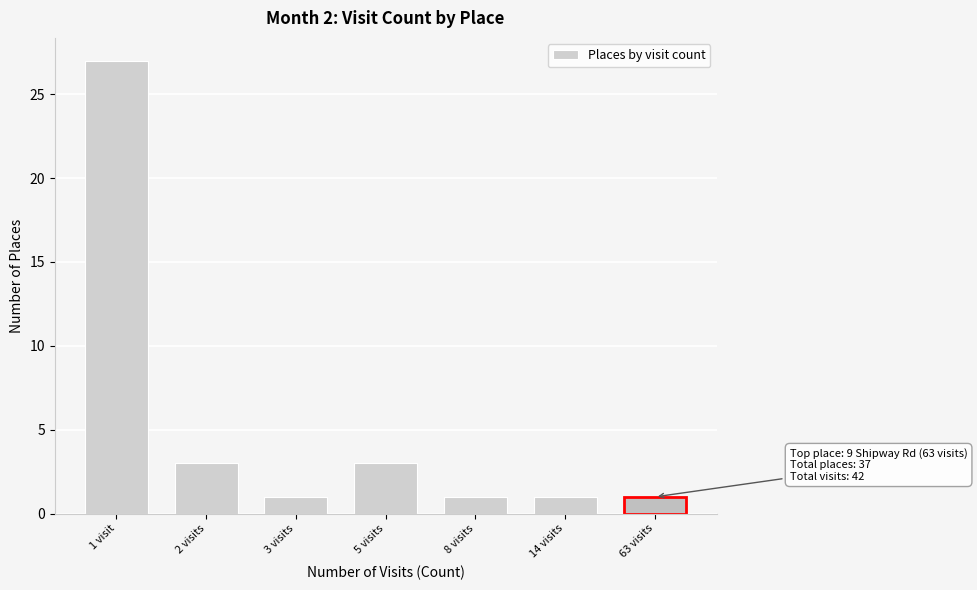

Reading left to right, what are all the values shown in this chart?

1 visit=27	2 visits=3	3 visits=1	5 visits=3	8 visits=1	14 visits=1	63 visits=1